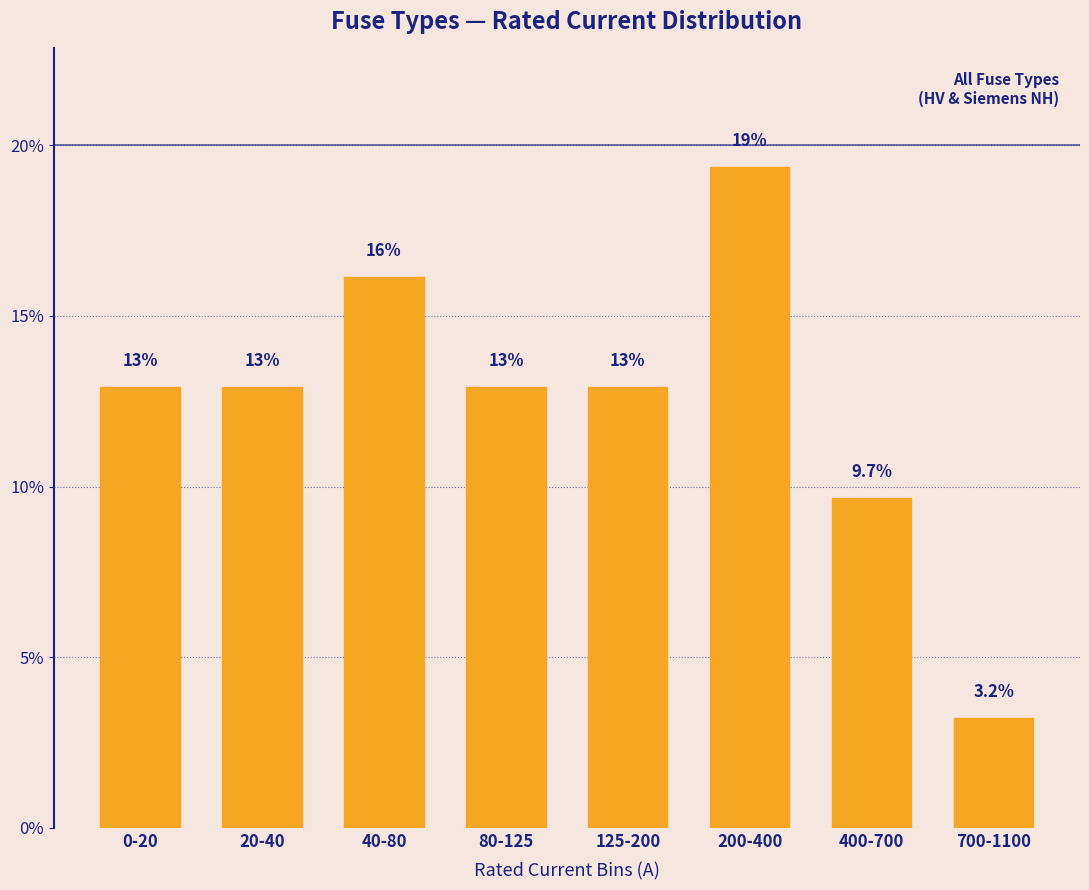

Does the chart contain any negative values?

No